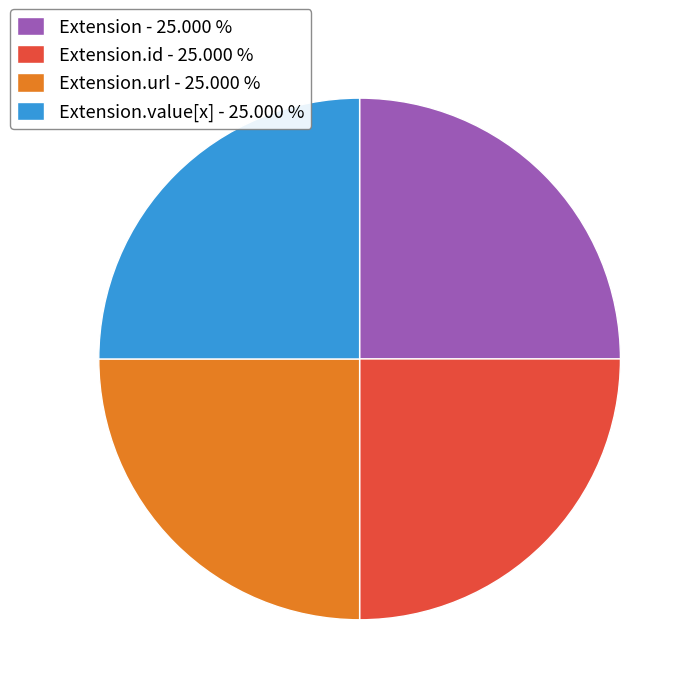

Is there a majority slice in this chart?

No